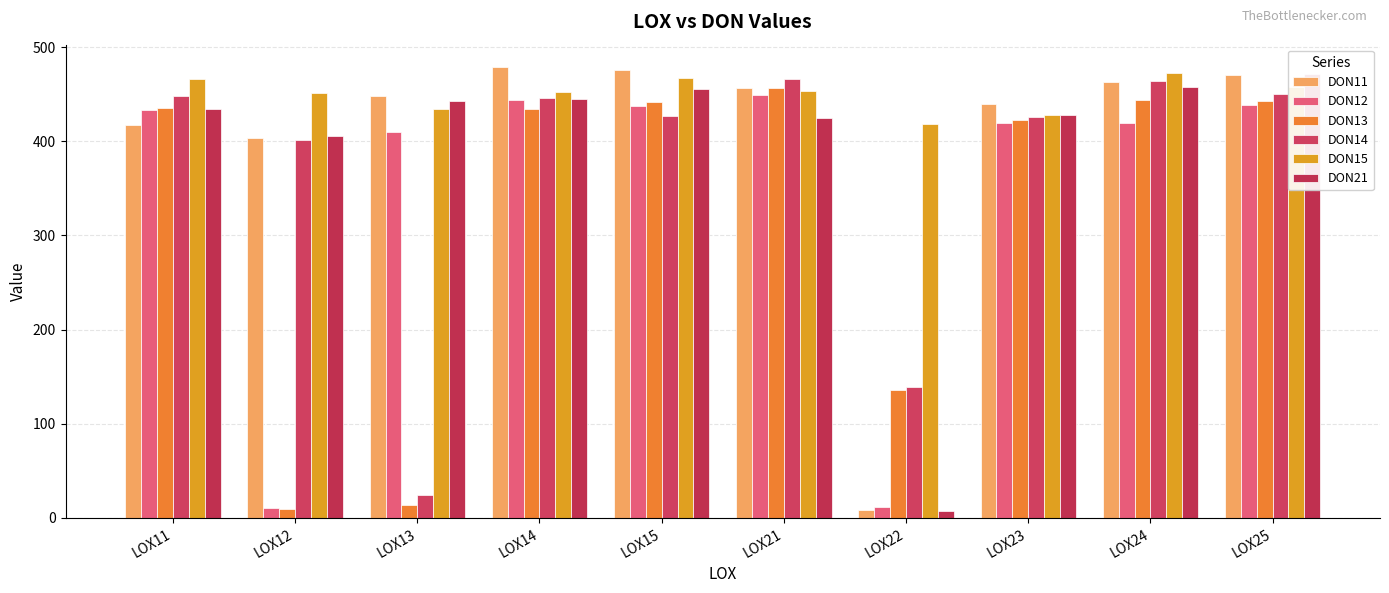

At which label does DON13 reach its minimum?

LOX12